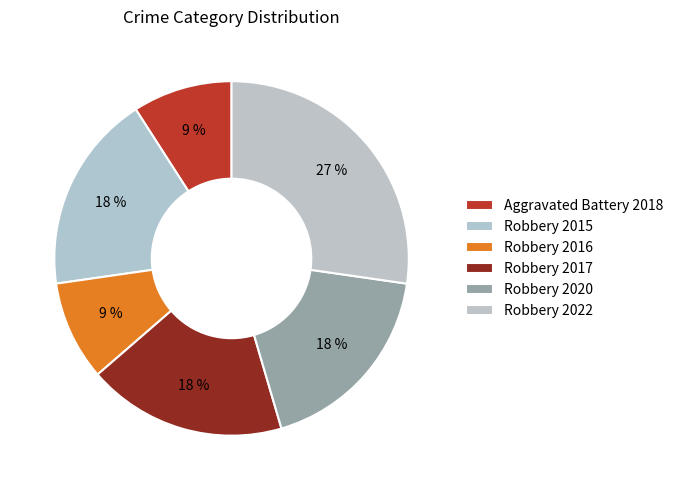

What is the smallest slice in the pie chart?

Aggravated Battery 2018